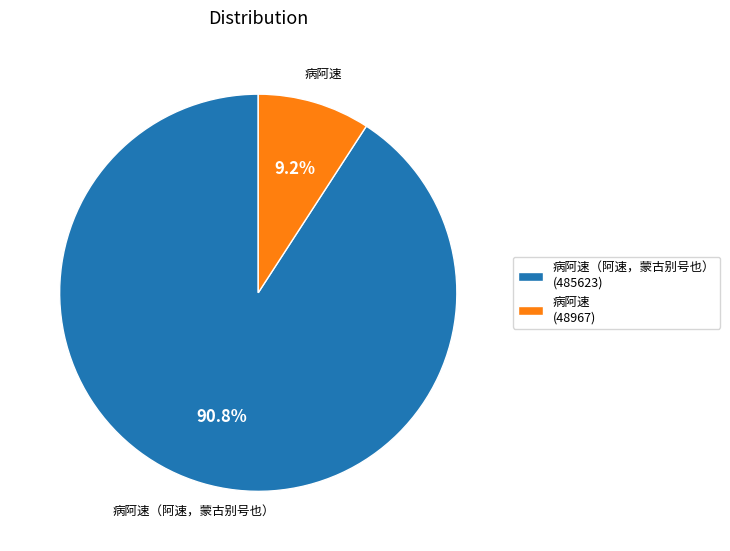

What portion of the pie excludes 病阿速 (48967)?

90.8%